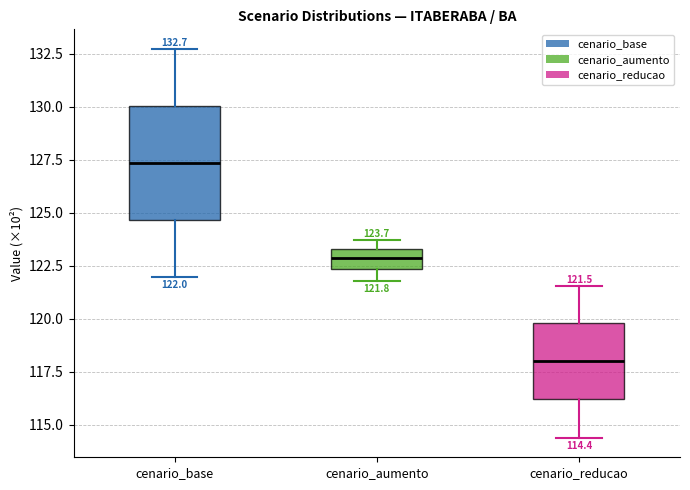

Which box is the tallest, from its lower edge to its upper edge?

cenario_base